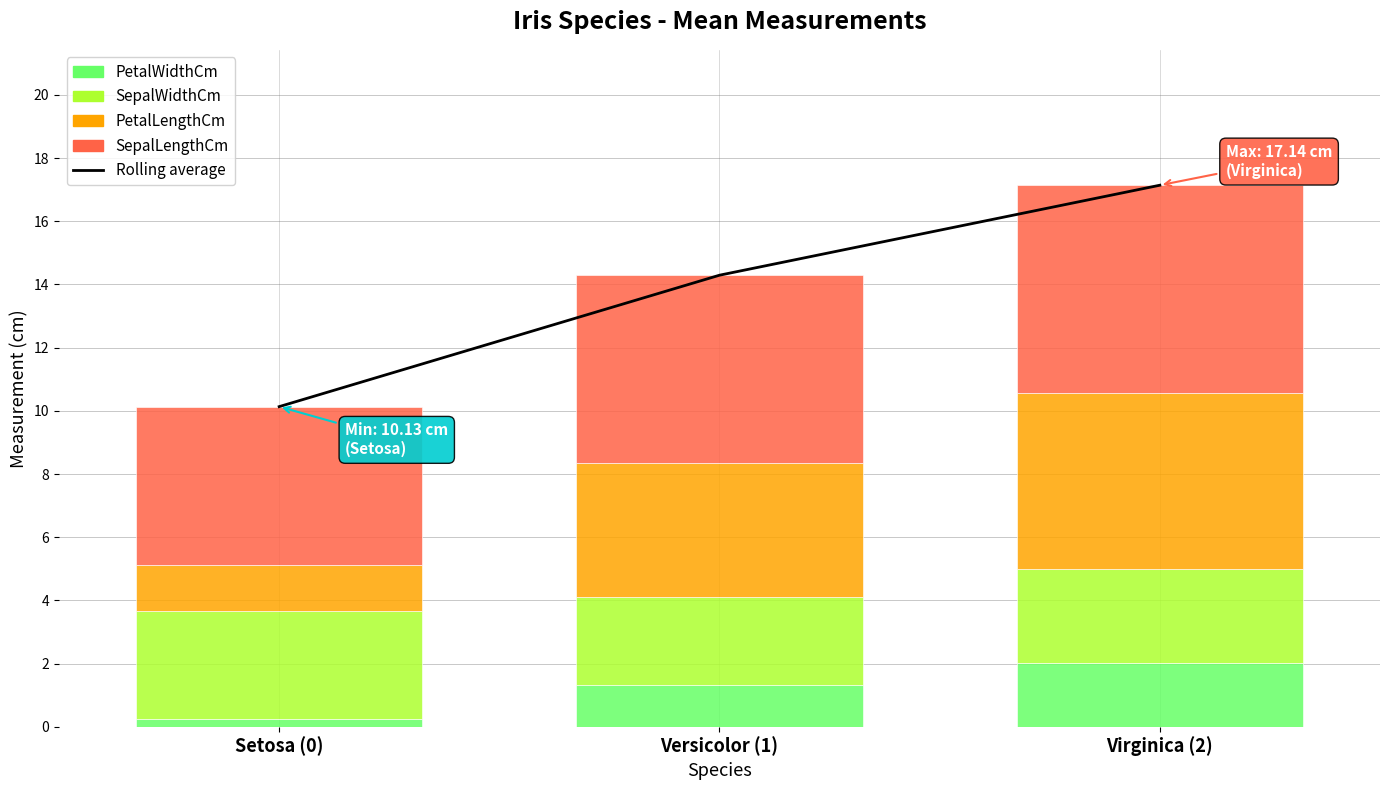

At Setosa (0), list the series in order from largest to smallest.

Rolling average, SepalLengthCm, SepalWidthCm, PetalLengthCm, PetalWidthCm